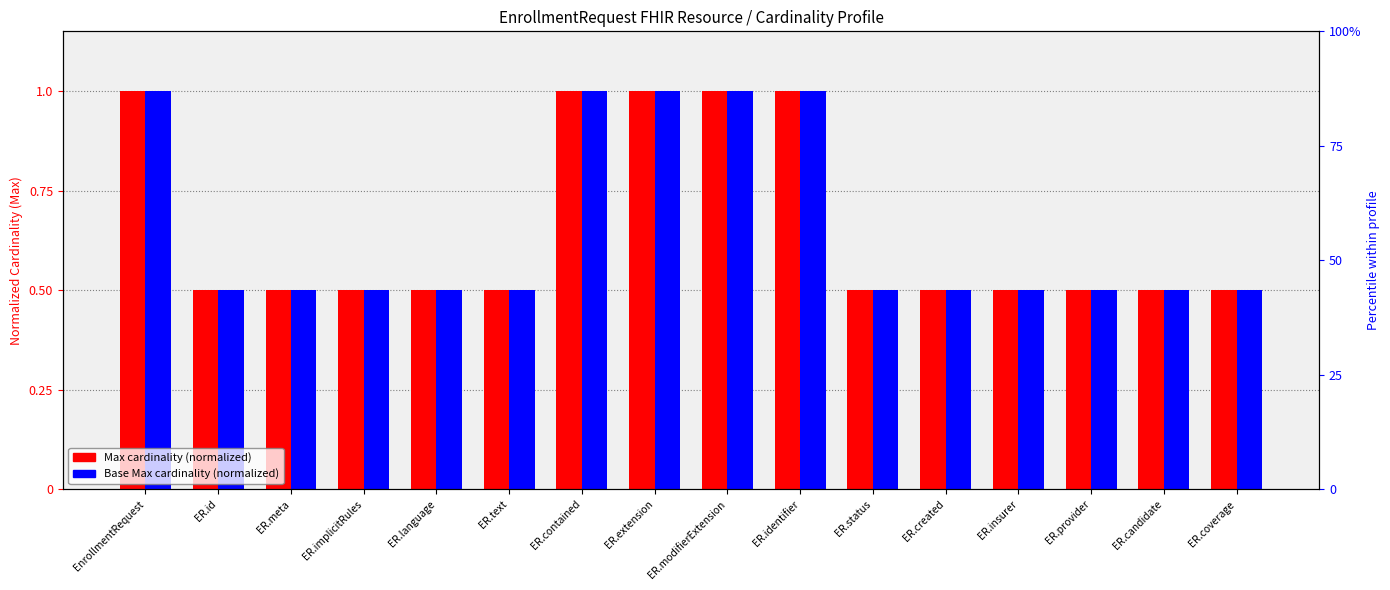

Which series has the largest range (max minus min)?

Max (normalized)